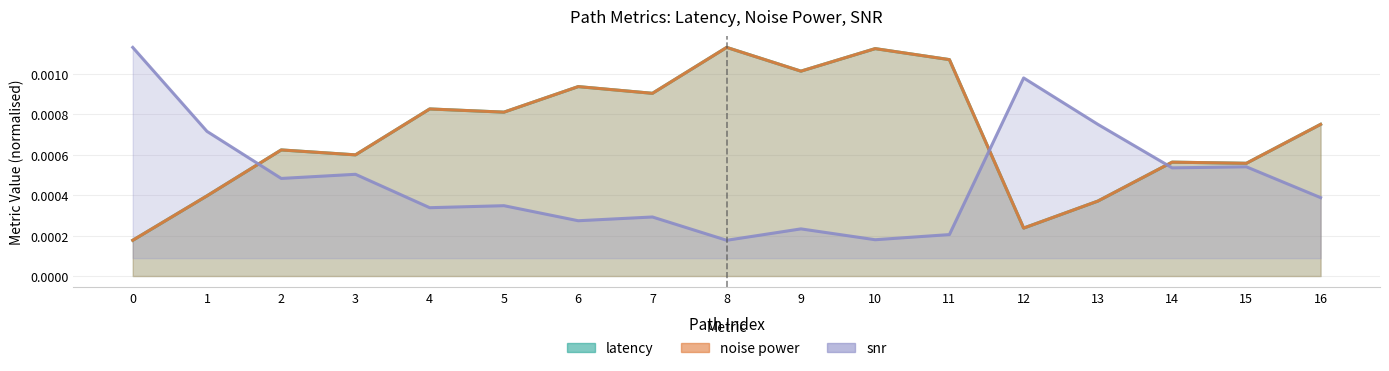

In noise power, how many points are lower than both neighbors (excluding endpoints)?

6